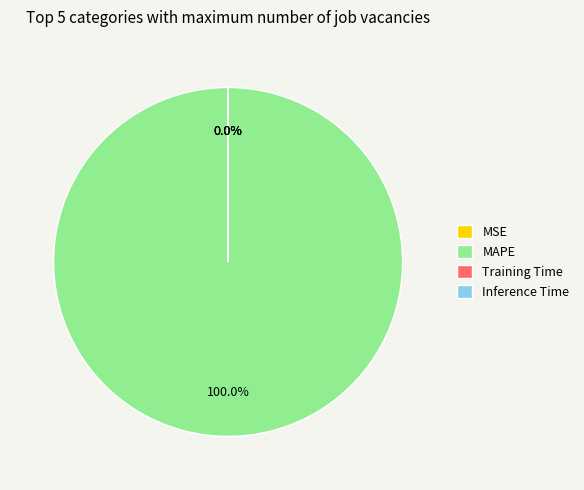

Is there any slice that represents more than half of the pie?

Yes